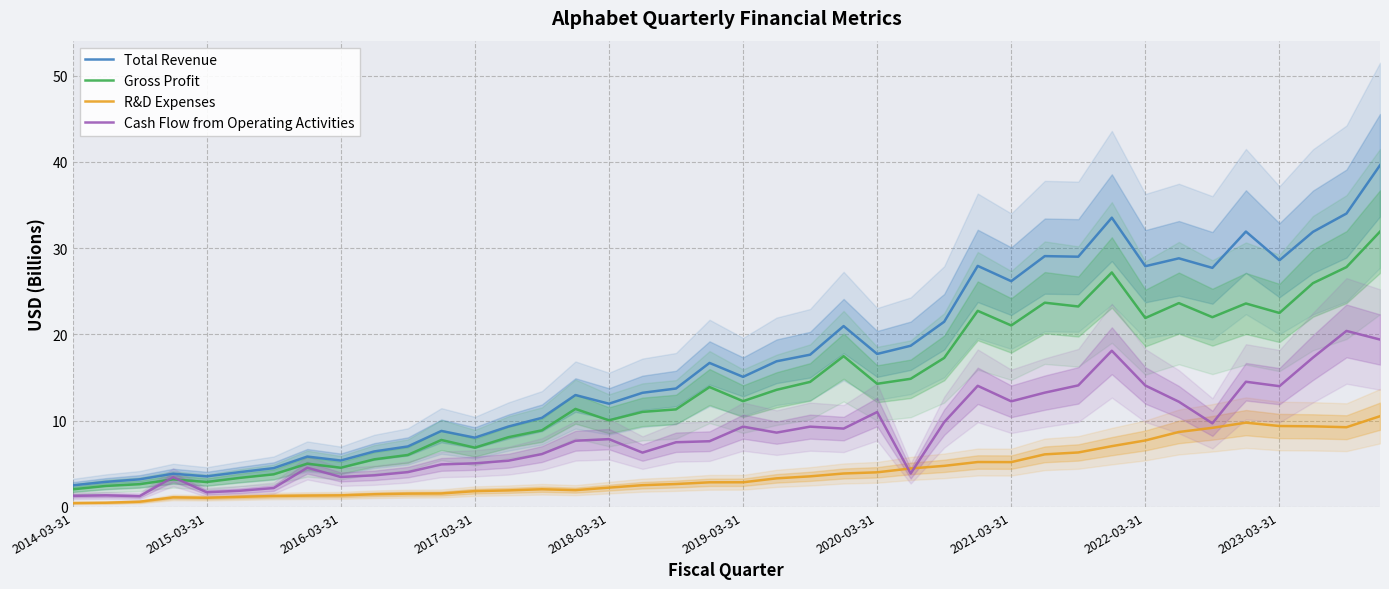

True or false: Cash Flow from Operating Activities and Gross Profit intersect in this chart.

True